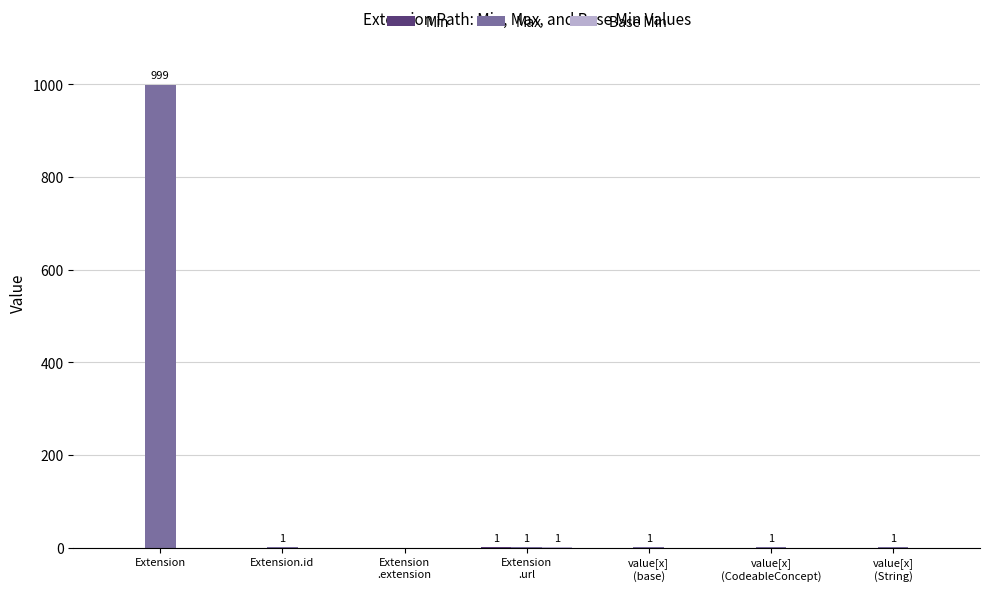

Are the bars horizontal?

No